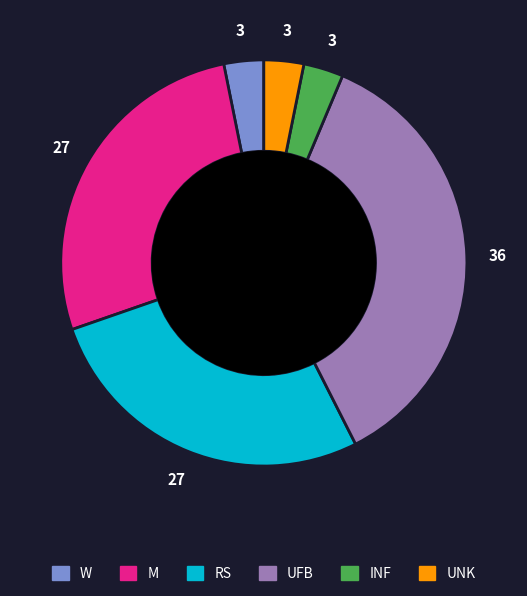

Does UFB account for over 50% of the chart?

No